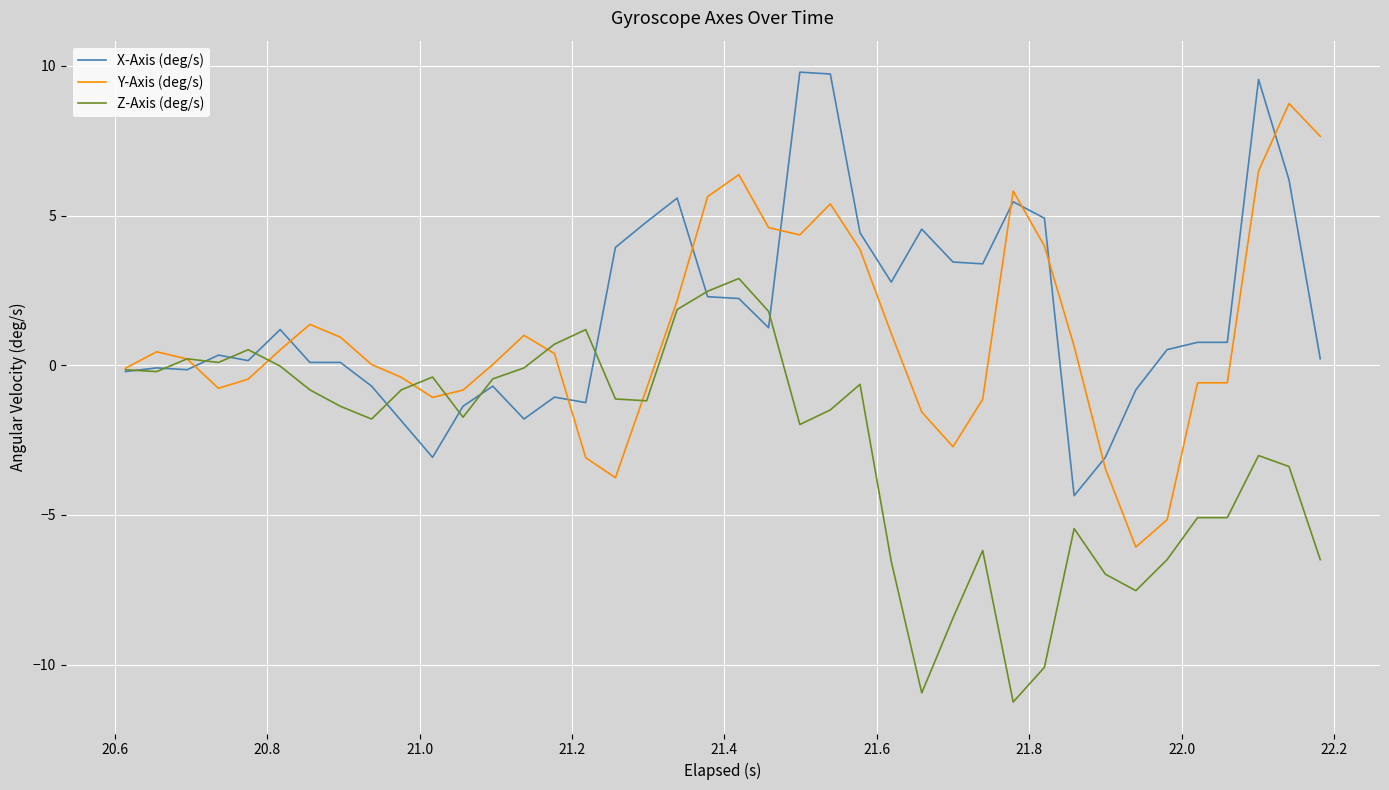

Rank the series by their average value, from lowest to highest.

Z-Axis (deg/s), Y-Axis (deg/s), X-Axis (deg/s)